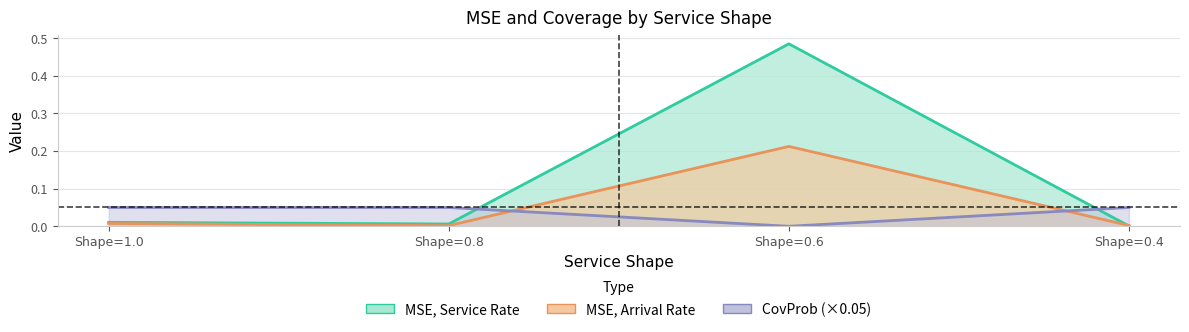

What is the sum of the MSE, Service Rate values at Shape=0.4 and Shape=0.6?

0.5